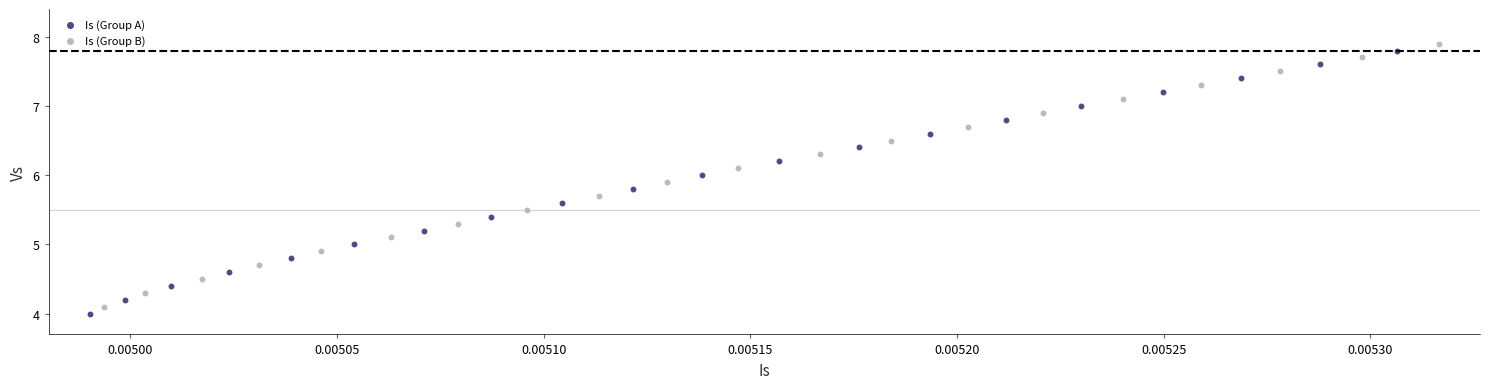

What are all the series names shown in the legend?

Is (Group A), Is (Group B)